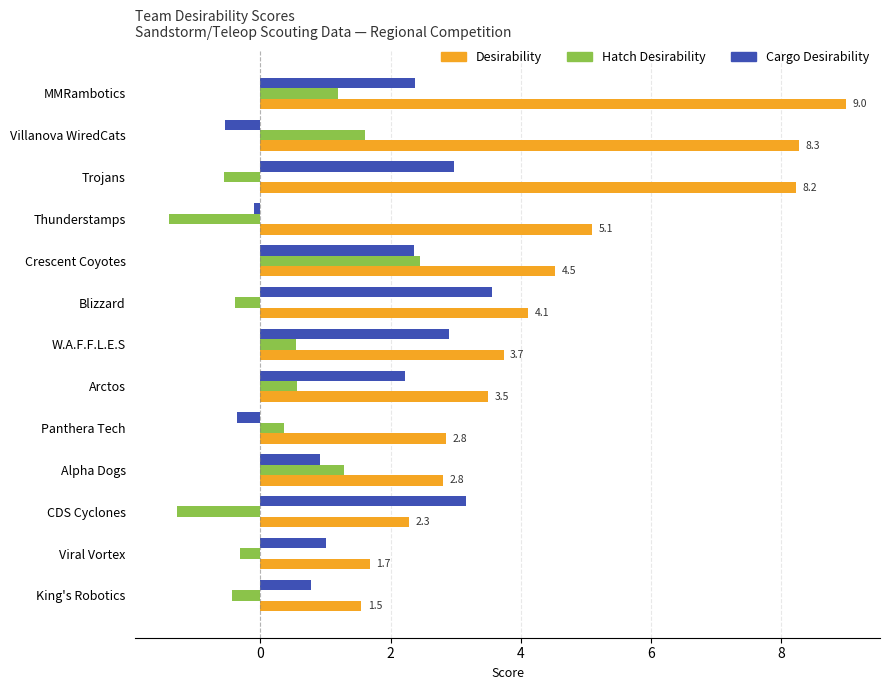

True or false: Cargo Desirability has a value of 2.2 at Arctos.

True